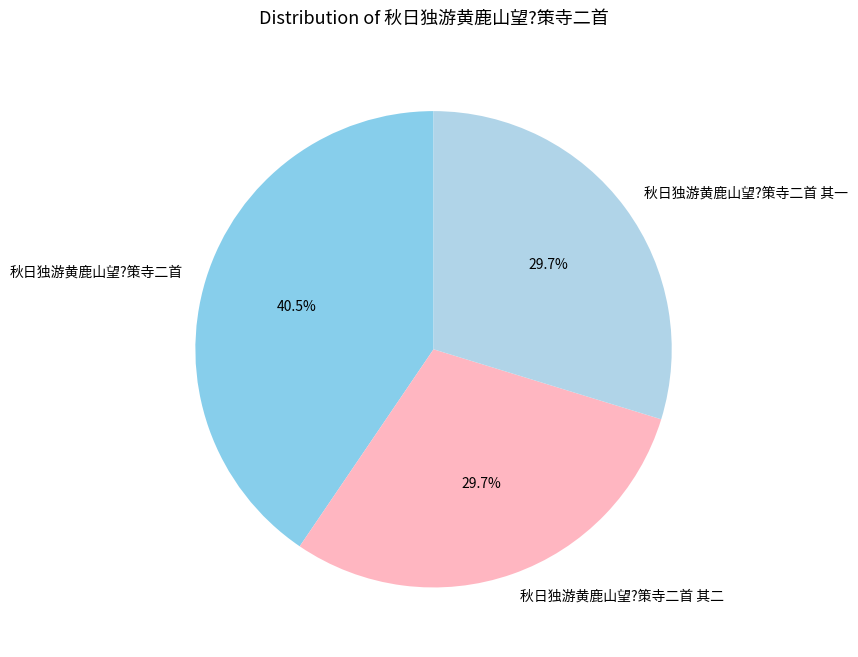

To the nearest percent, what is the difference between the largest and smallest slice percentages?

11%